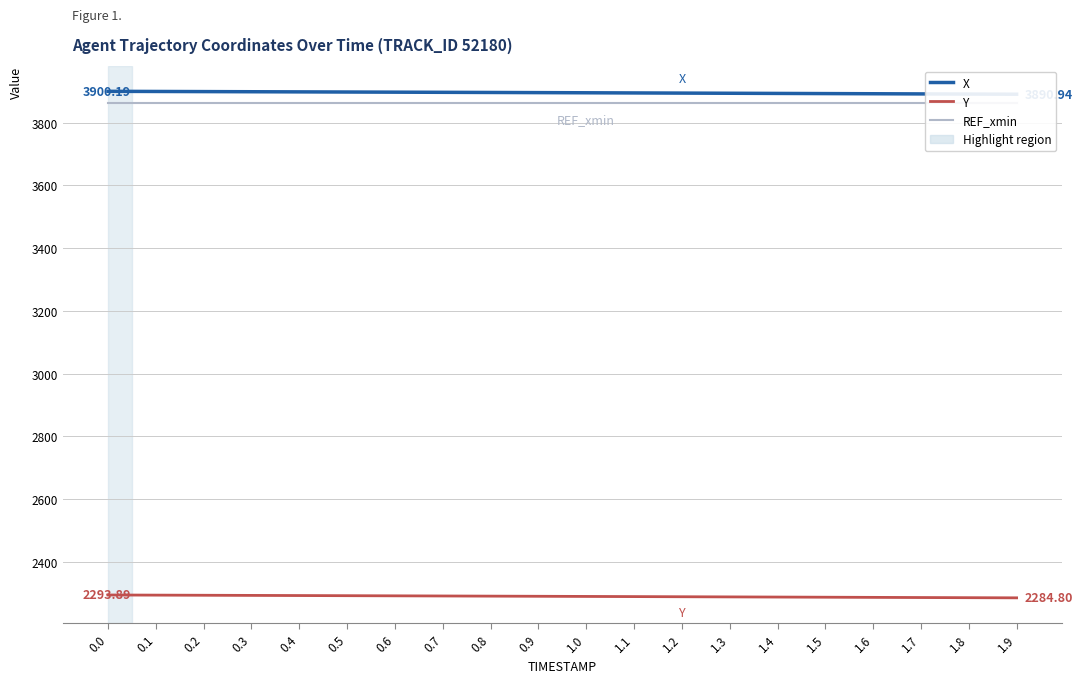

At how many categories does at least one series exceed 3363?

20